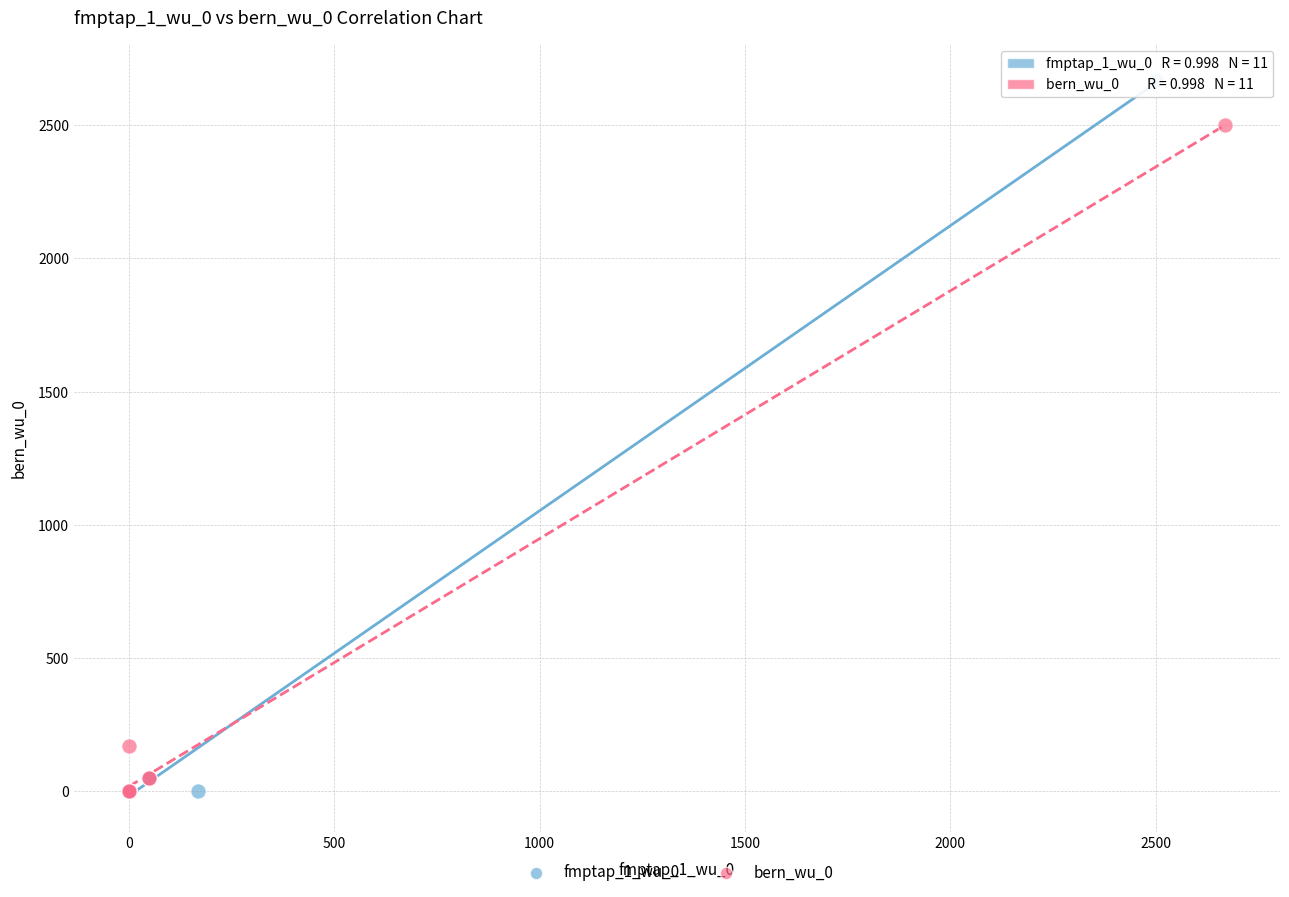

Which series contains the highest Y value?

fmptap_1_wu_0